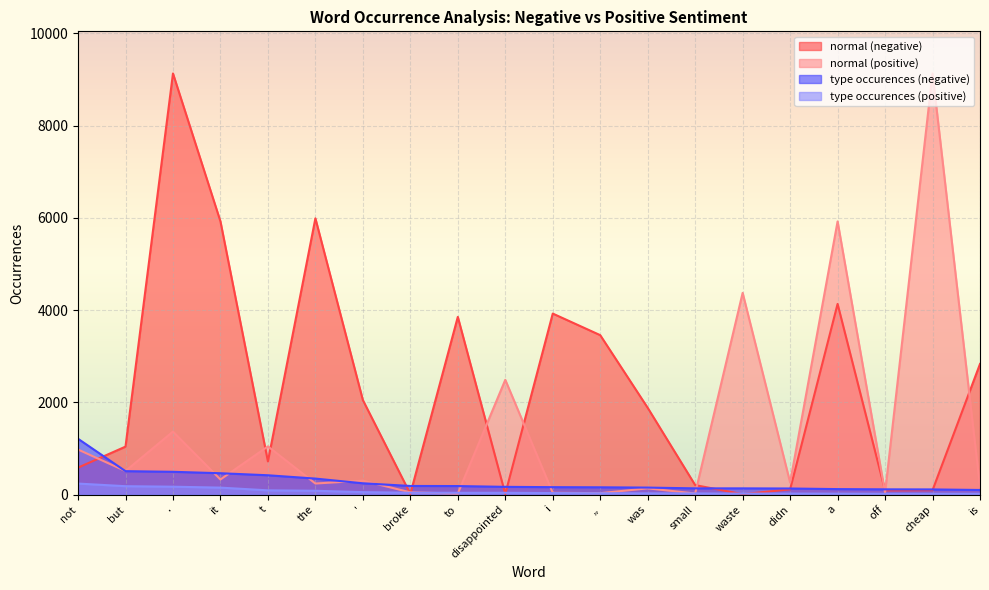

How many interior local valleys does the normal (negative) series have?

5